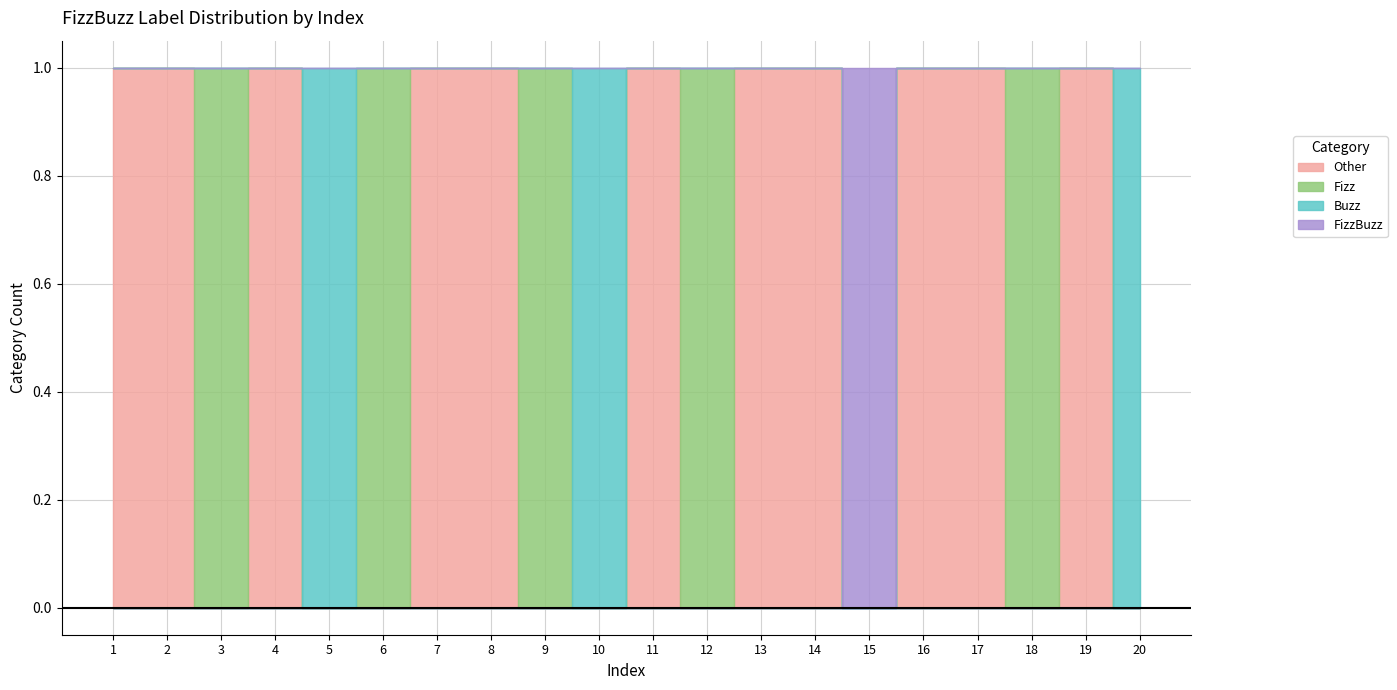

How many FizzBuzz values are between 0 and 1?

20